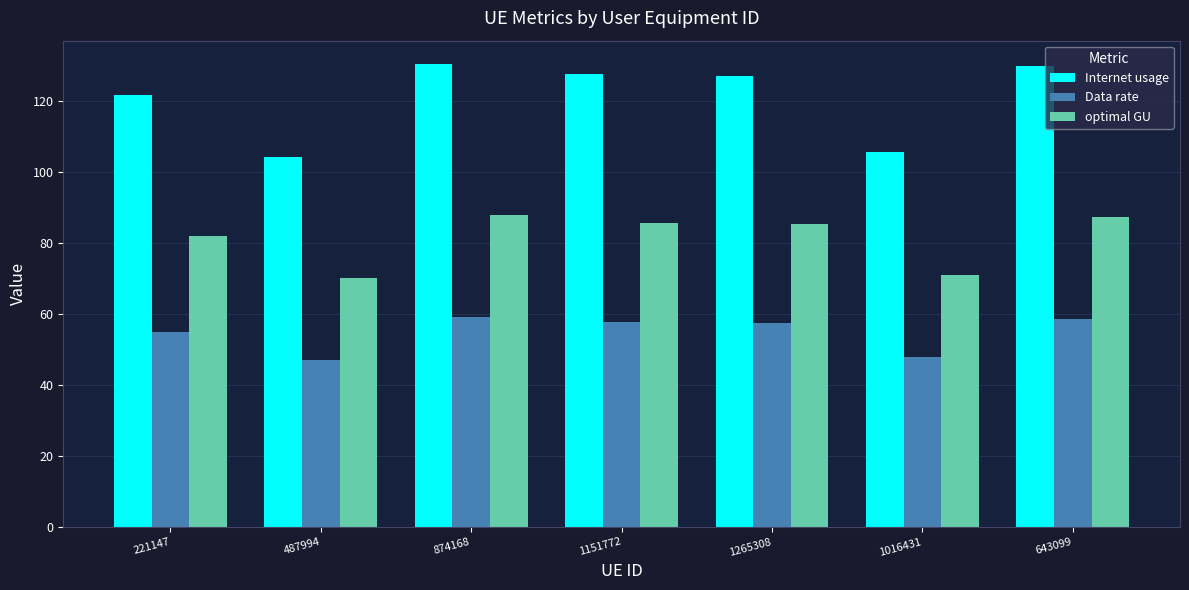

Rank the series at 1016431 from highest to lowest value.

Internet usage, optimal GU, Data rate